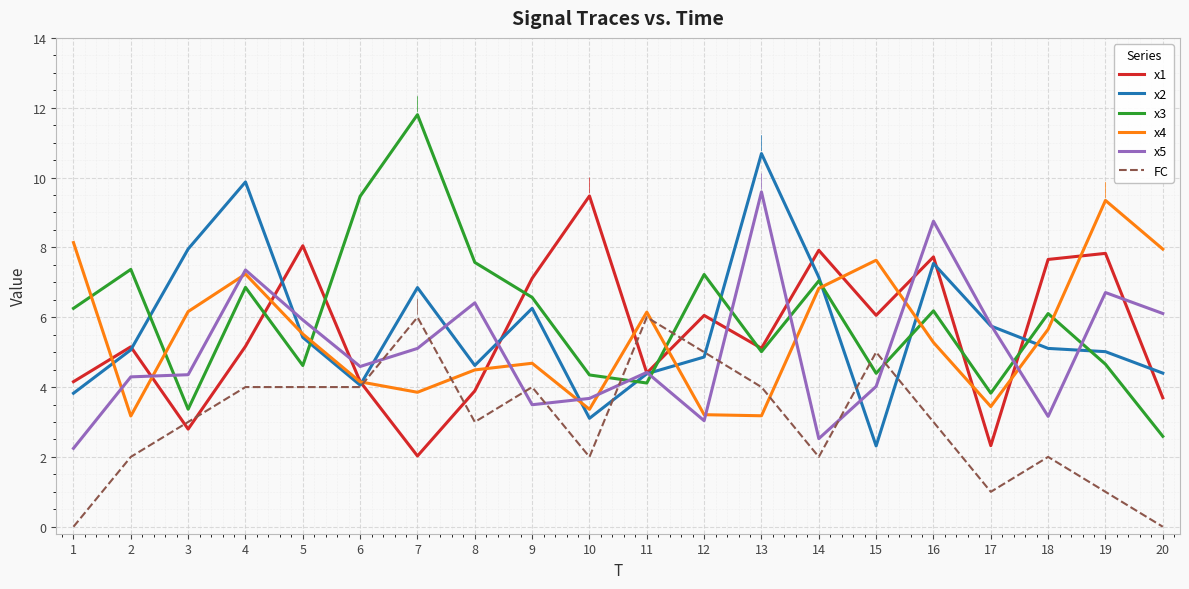

After their last crossing, which series has the higher values: x5 or FC?

x5